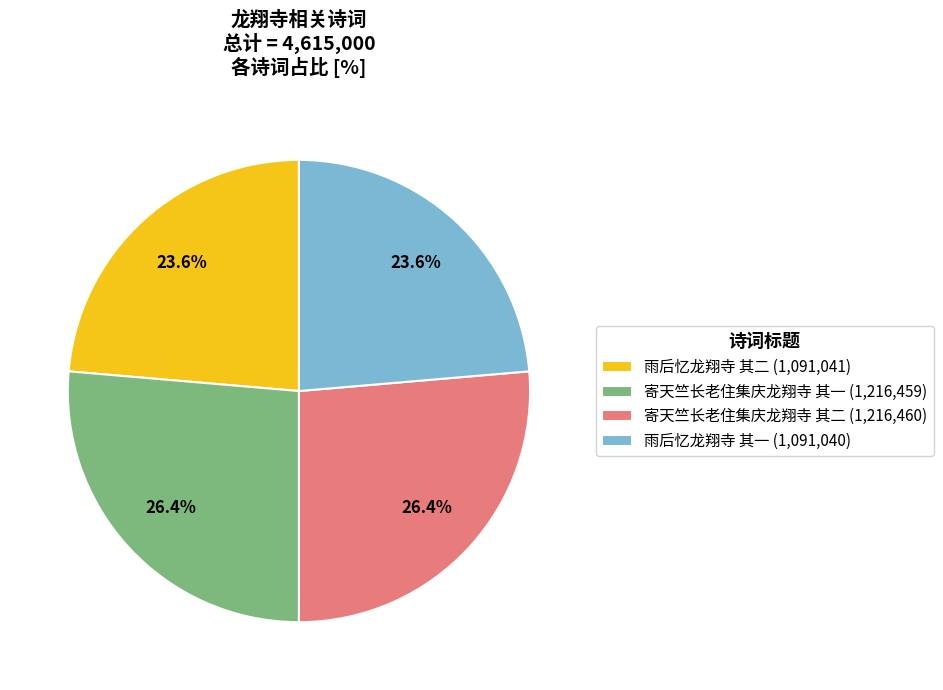

How much of the chart is everything except 雨后忆龙翔寺 其二?

76.4%